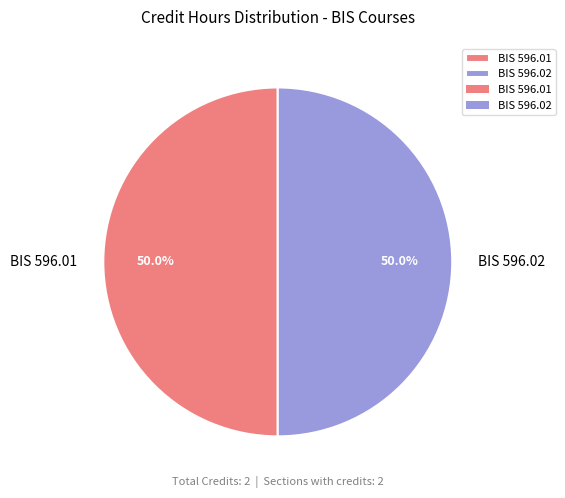

What is the ratio of the value at BIS 596.01 to the value at BIS 596.02?

1.0